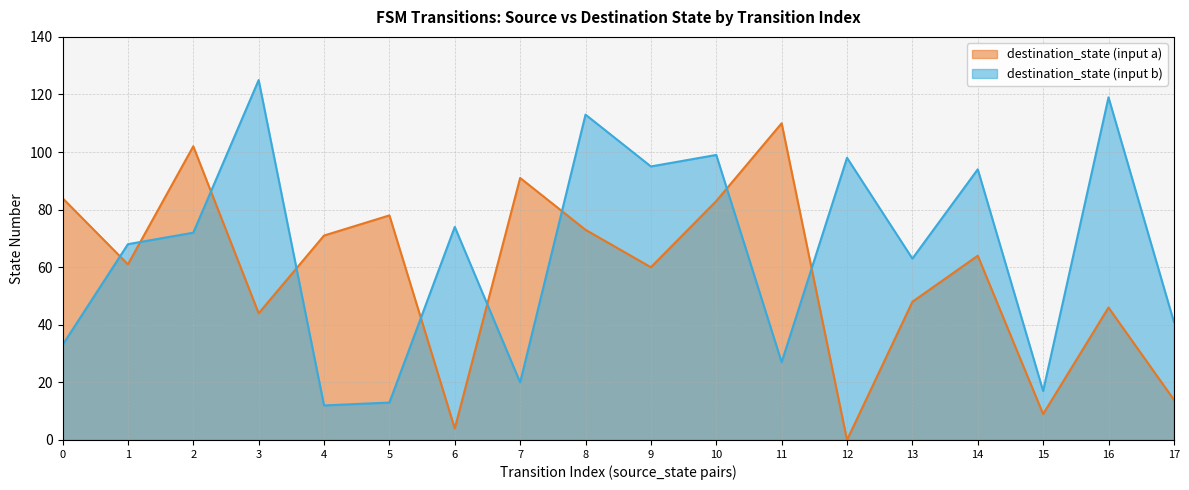

Reading left to right, extract all data points from this chart.

source_state: 0	0	1	1	2	2	3	3	4	4	5	5	6	6	7	7	8	8	9	9	10	10	11	11	12	12	13	13	14	14	15	15	16	16	17	17
destination_state: 84	33	61	68	102	72	44	125	71	12	78	13	4	74	91	20	73	113	60	95	83	99	110	27	0	98	48	63	64	94	9	17	46	119	14	41